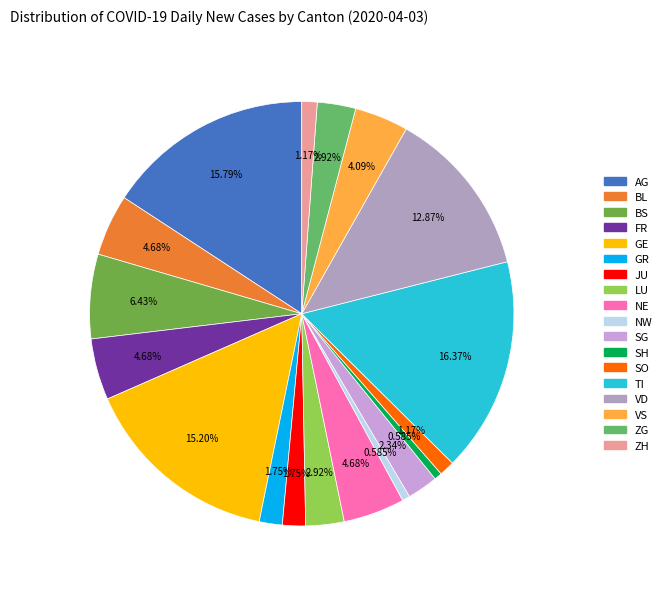

Combined, what portion of the pie is GE and JU?

17.0%